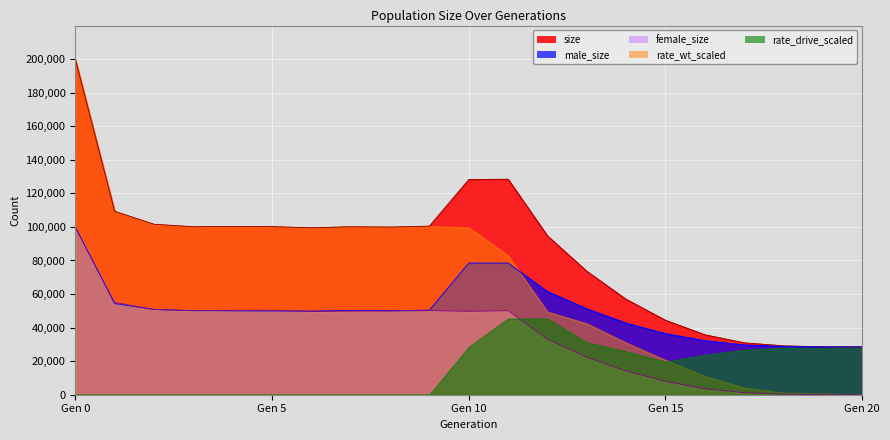

What is the value of the size point at the 3rd from the left?

101597